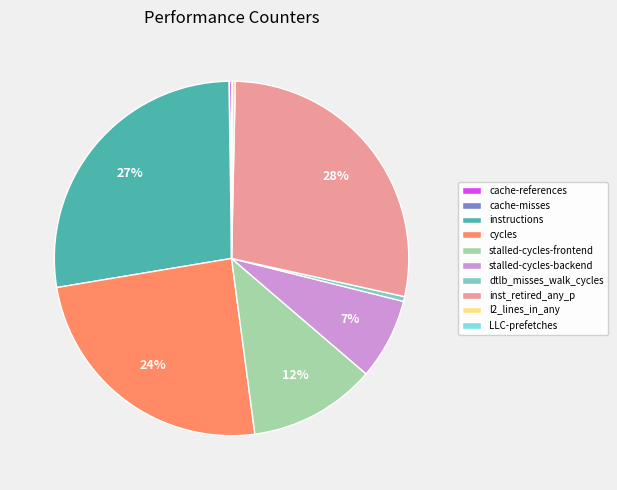

To the nearest percent, what is the average slice percentage?

10%